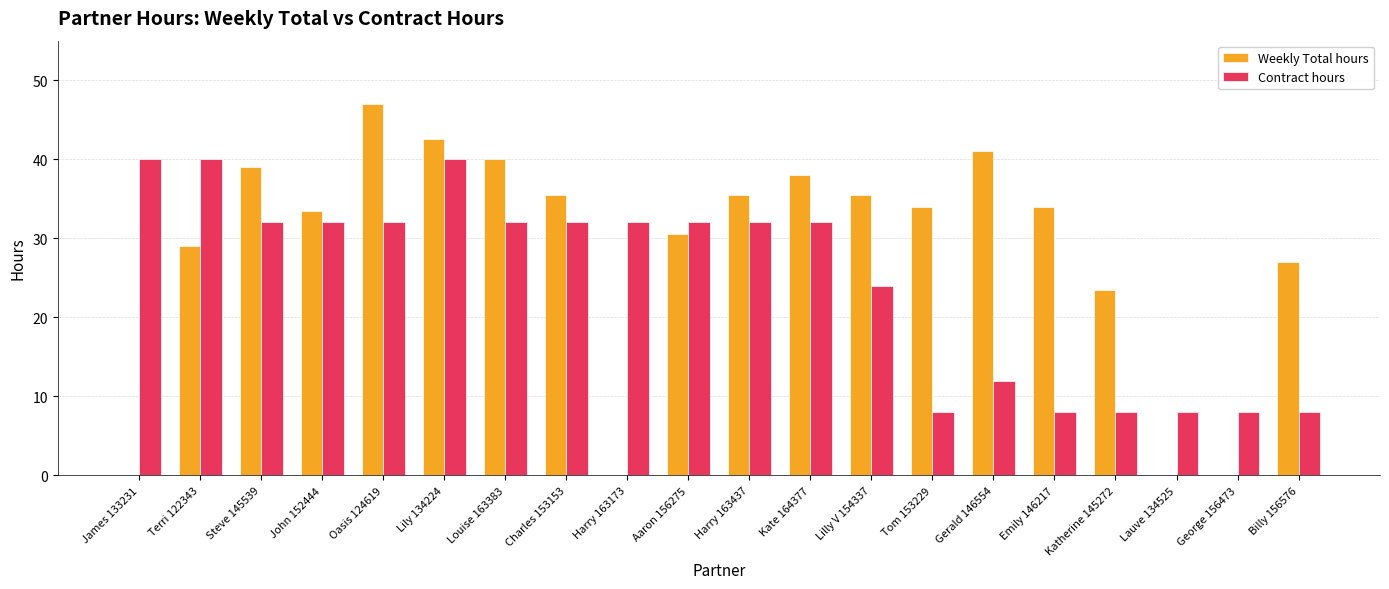

At which category does the chart reach its peak across all series?

Oasis 124619